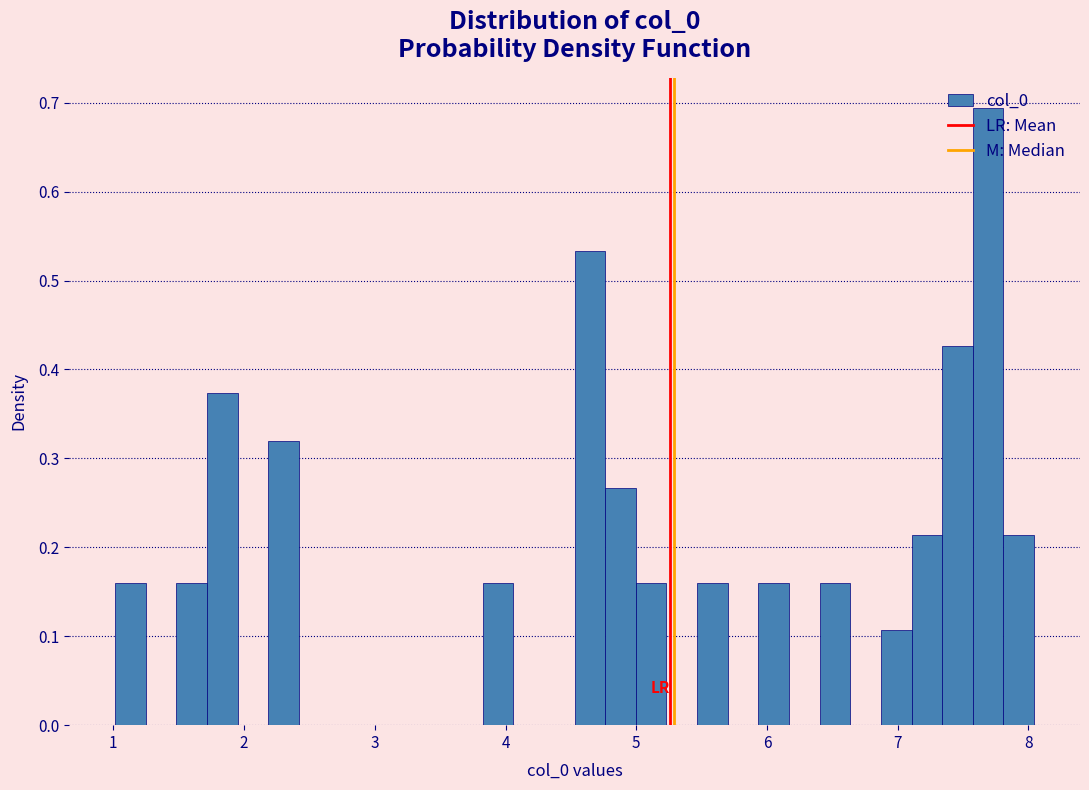

Read against the x-axis, roughly where is the centre of the tallest bar?

7.7